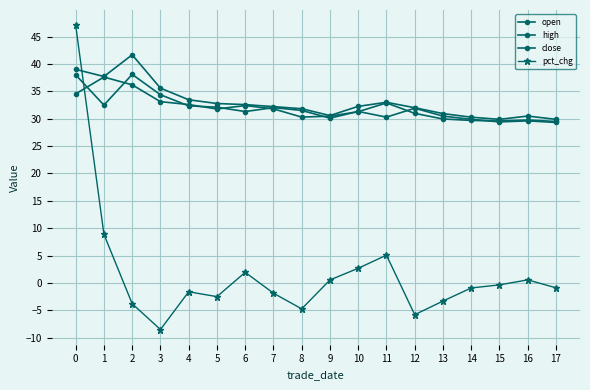

Is this an area chart (filled region under the line)?

No